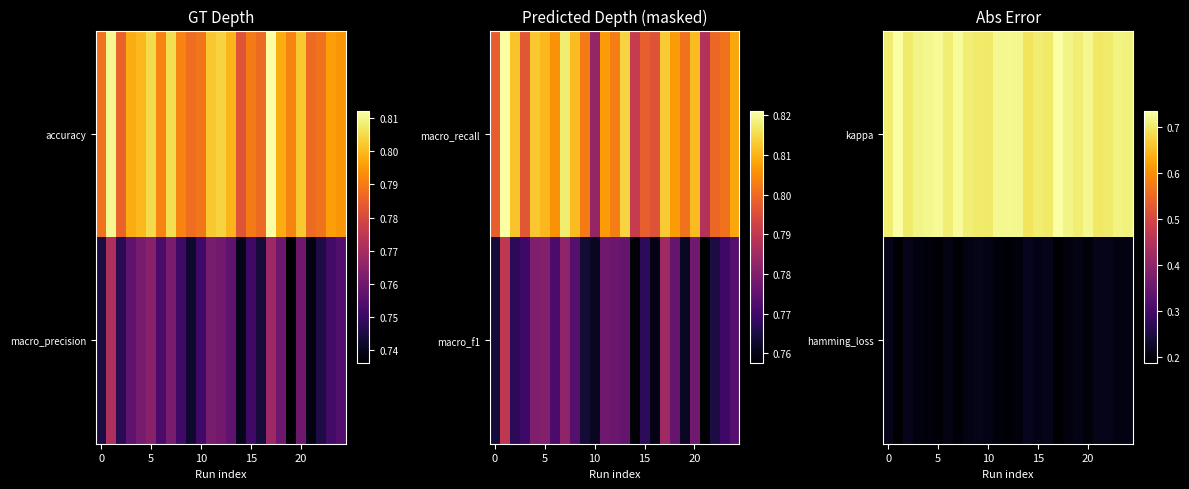

Count the kappa values in the range 0 to 1.

25